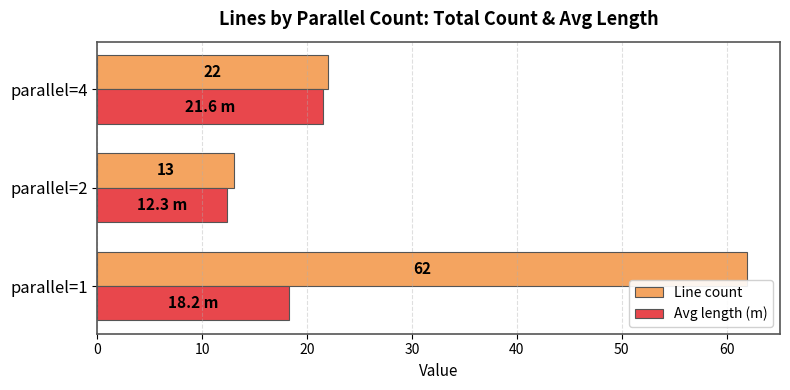

What is the sum of the Line count values at parallel=2 and parallel=4?

35.0